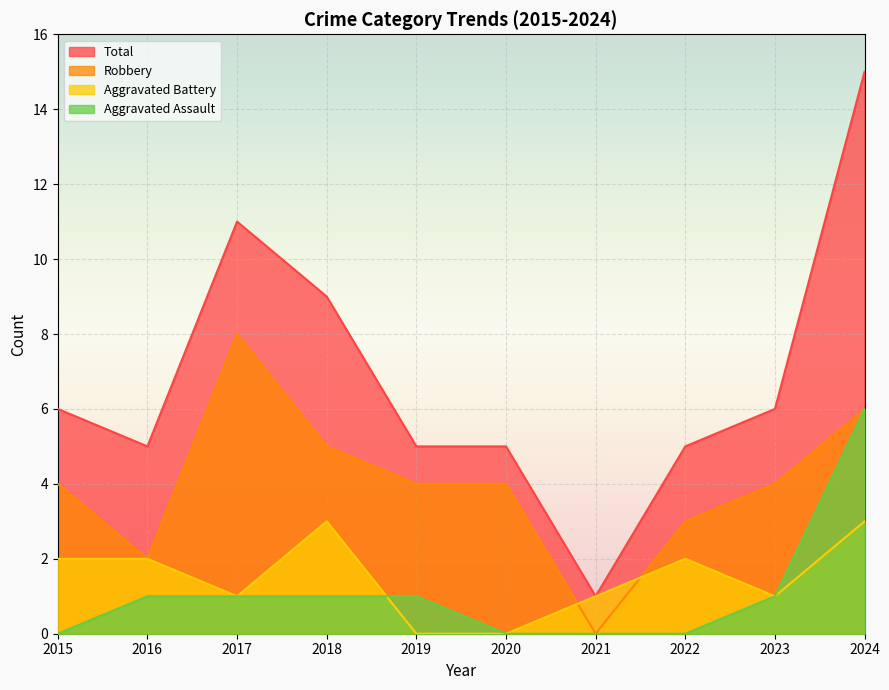

True or false: Aggravated Battery and Total intersect in this chart.

False